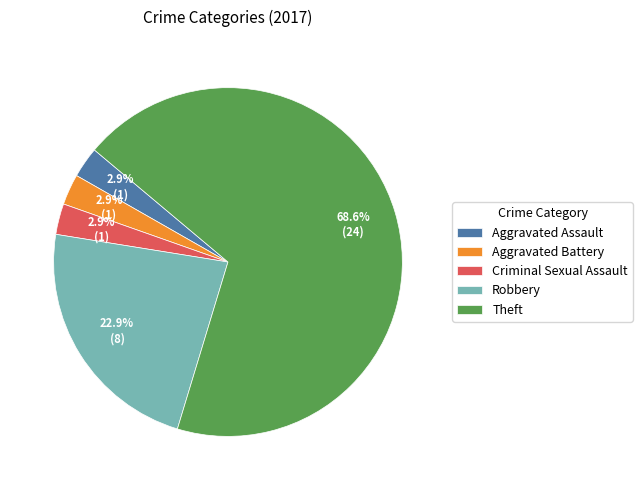

What portion of the pie excludes Aggravated Assault?

97.1%